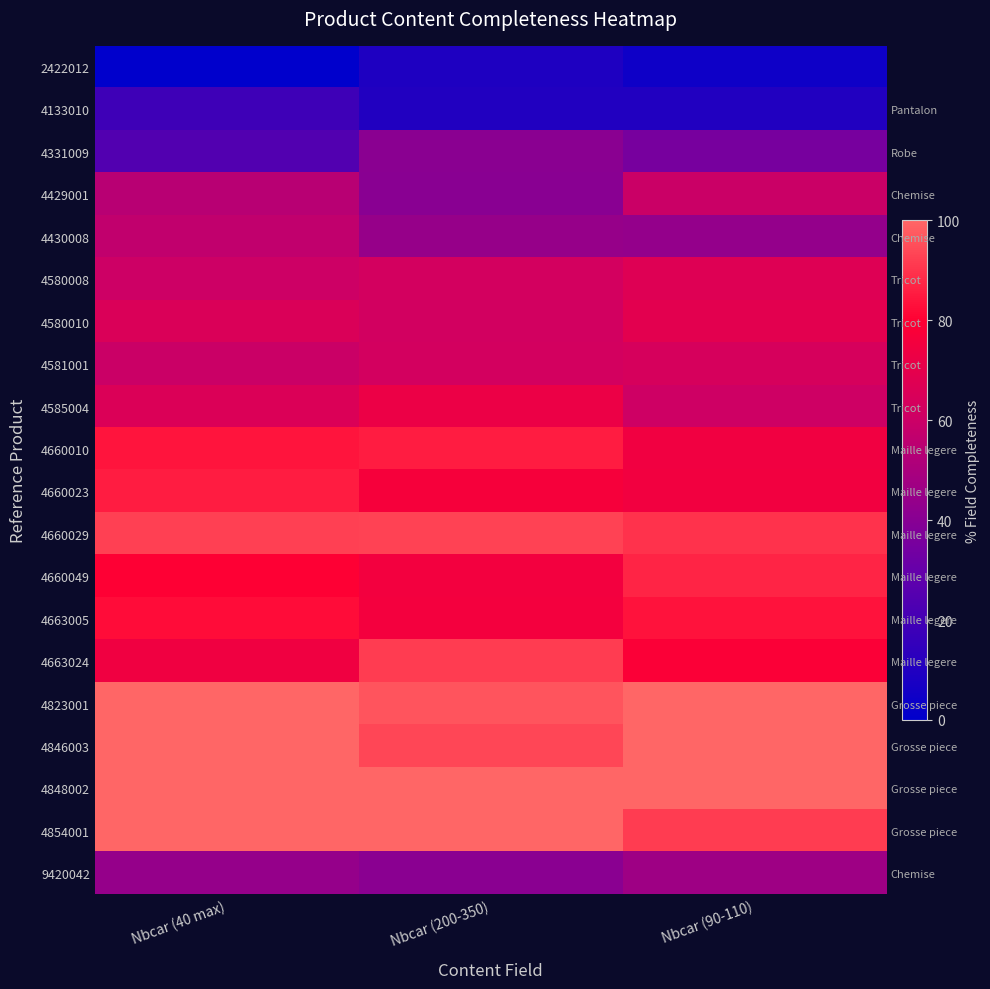

At Nbcar (90-110), list the series in order from largest to smallest.

4823001, 4846003, 4848002, 4854001, 4660029, 4660049, 4663005, 4663024, 4660023, 4660010, 4580010, 4580008, 4581001, 4585004, 4429001, 9420042, 4430008, 4331009, 4133010, 2422012